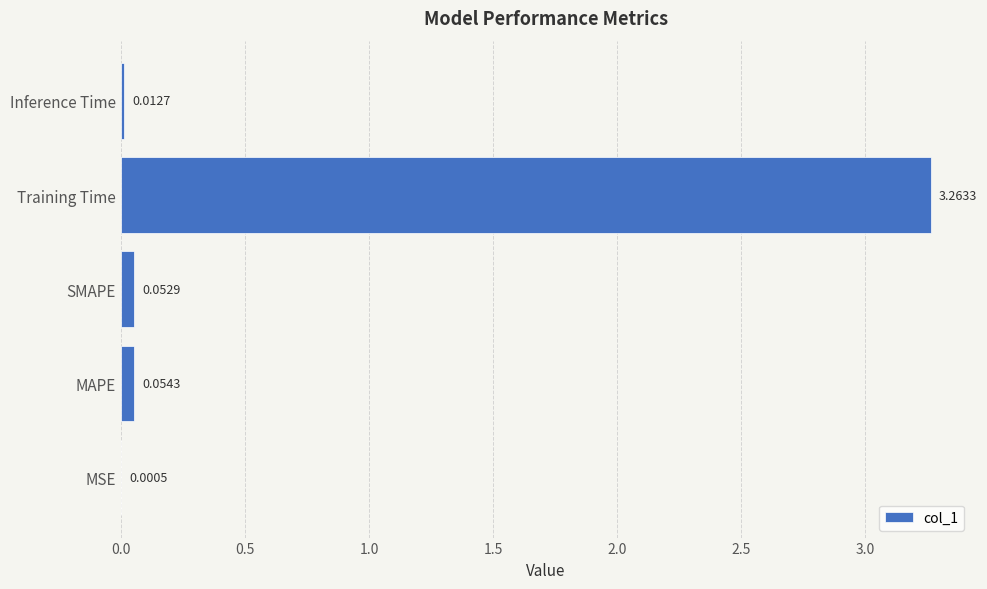

Which label corresponds to the largest value in the chart?

Training Time